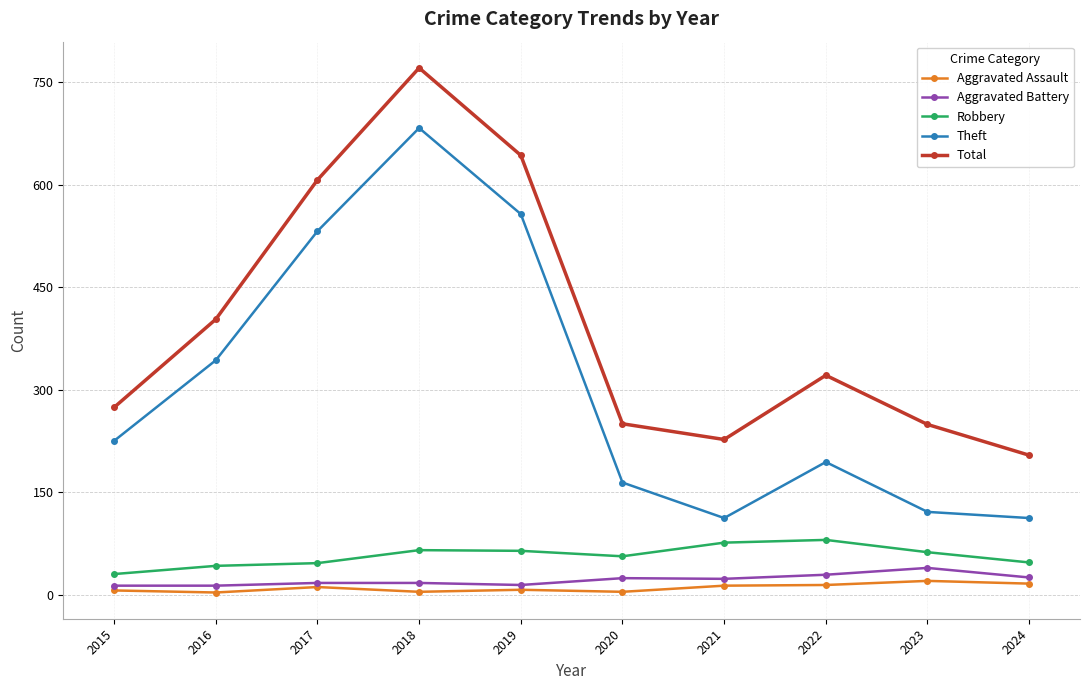

True or false: Total and Robbery intersect in this chart.

False